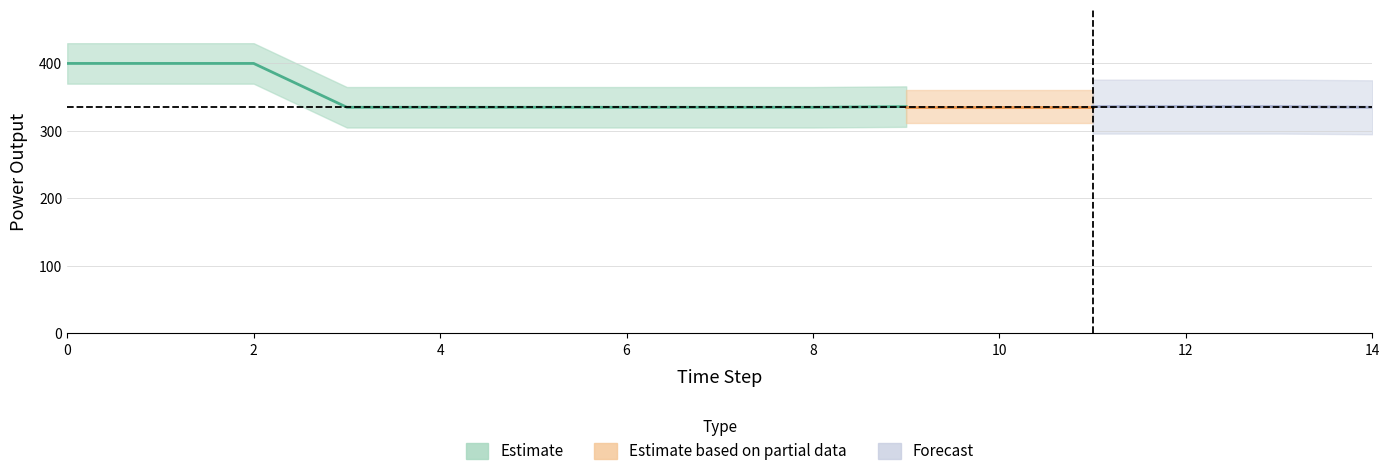

How many lines are shown in the chart?

3